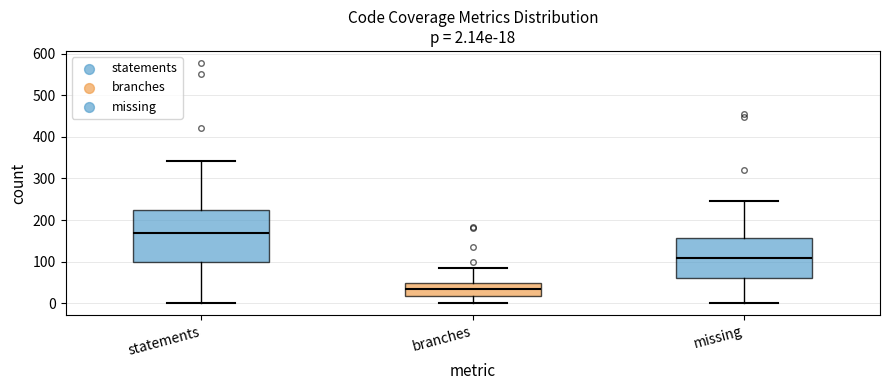

Comparing the boxes themselves (not the whiskers), which one is the tallest?

statements